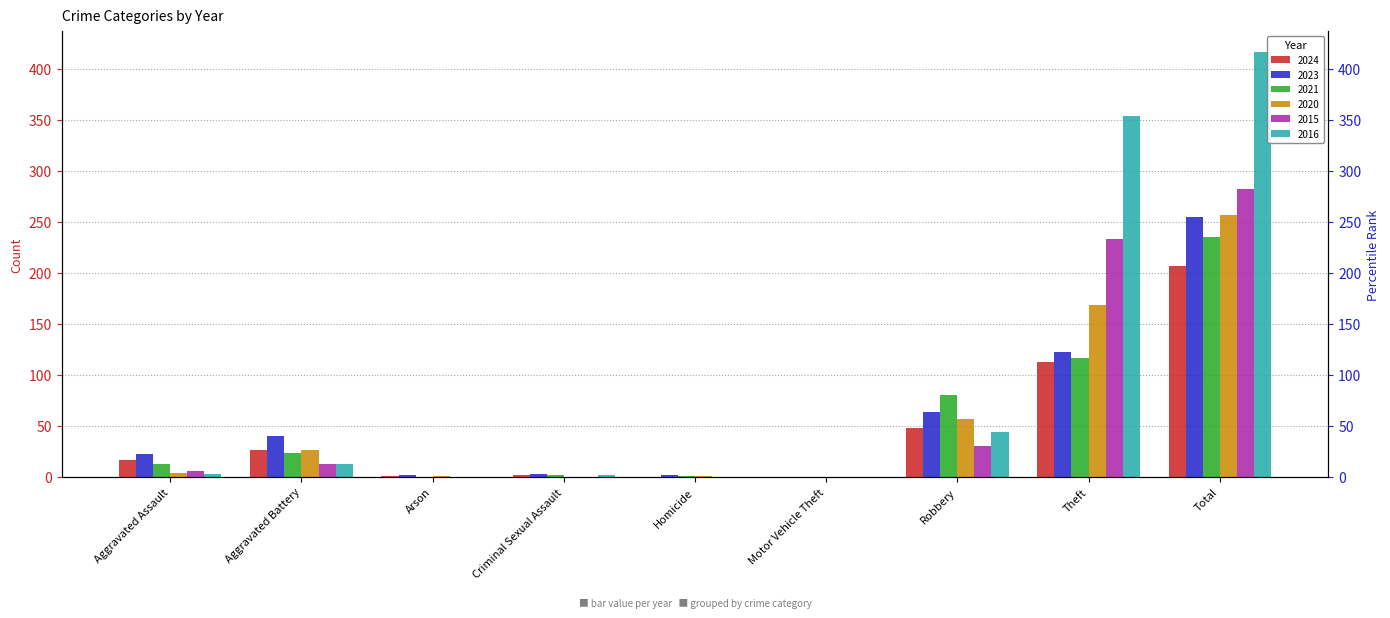

At which label does 2021 reach its peak?

Total